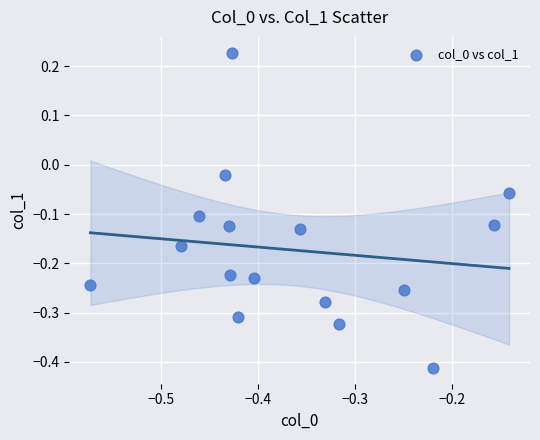

What is the range of Y values (max minus min)?

0.6